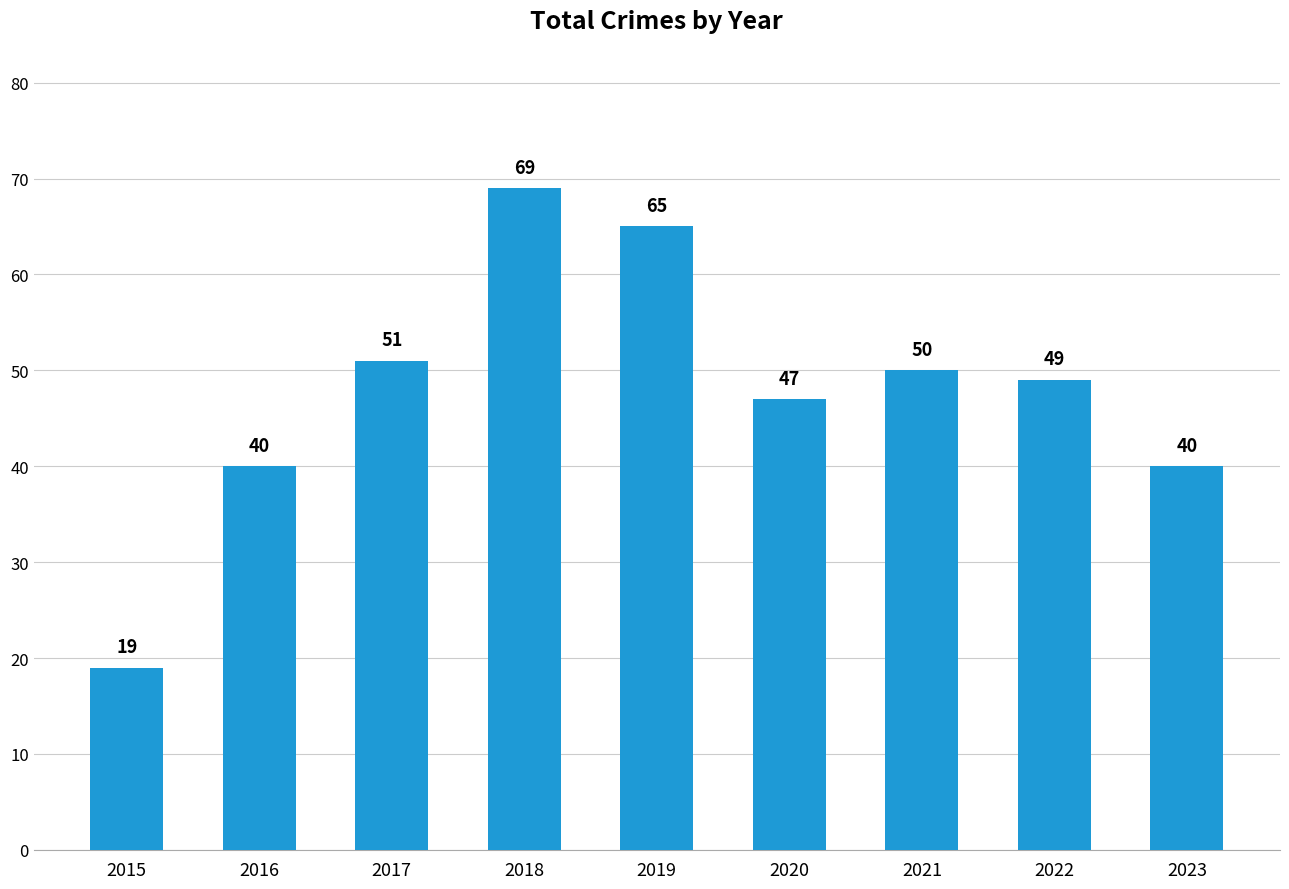

Does the chart contain stacked bars?

No